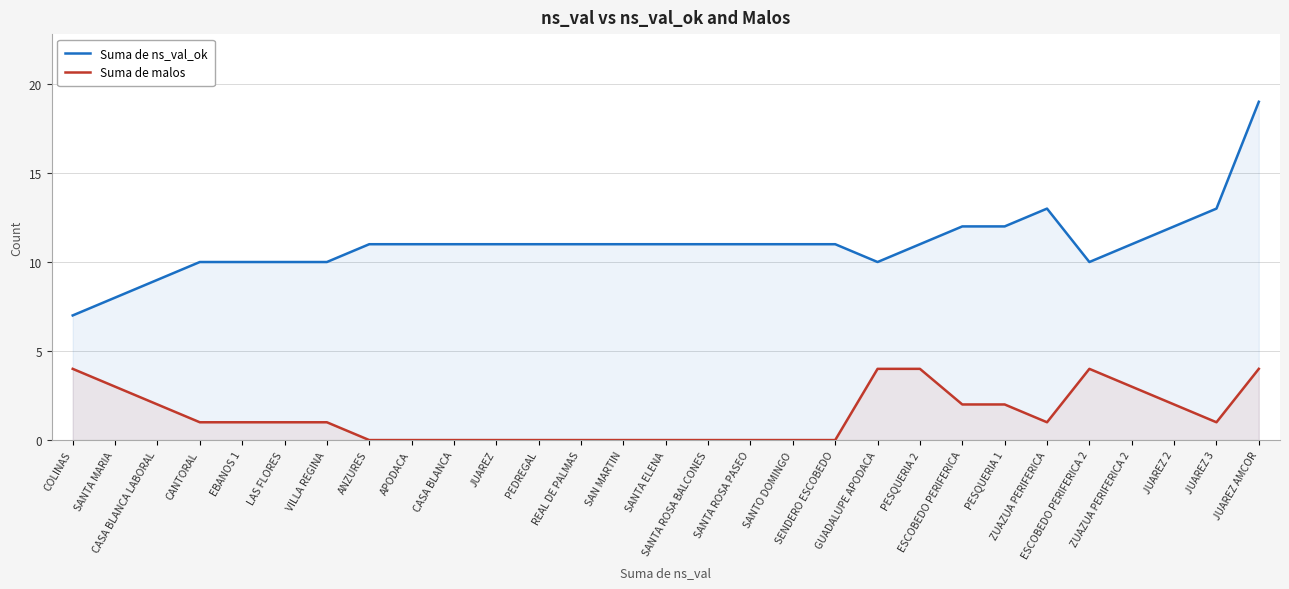

Rank the series by their average value, from highest to lowest.

Suma de ns_val_ok, Suma de malos